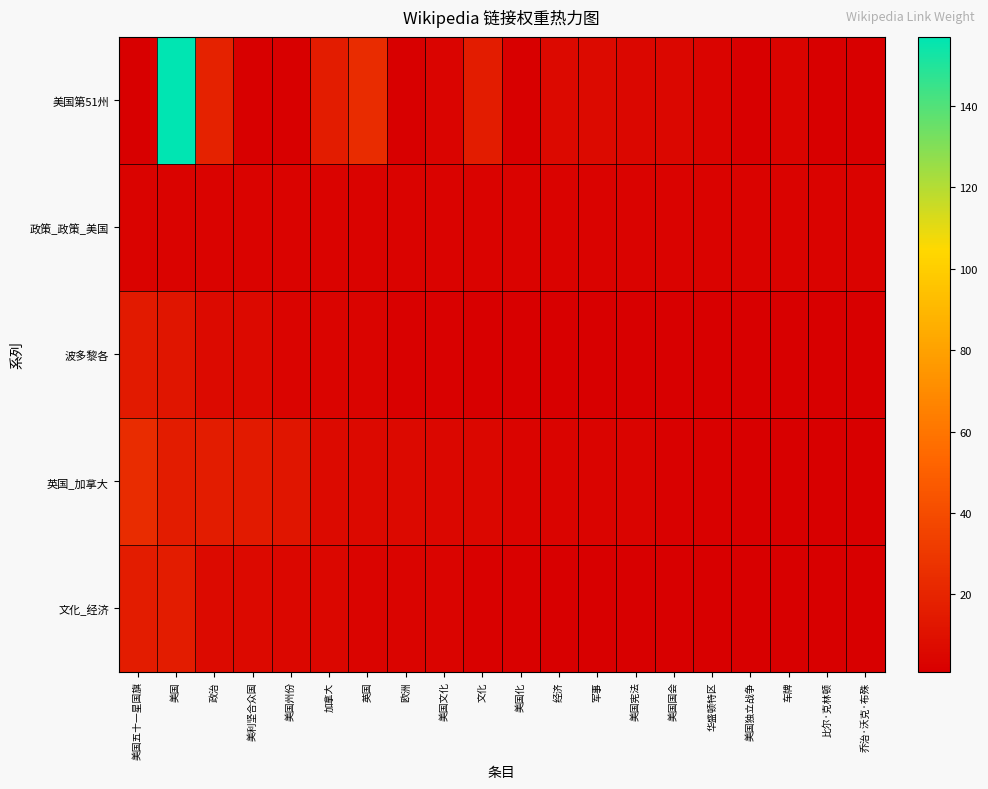

Which series has the largest total across all categories?

美国第51州